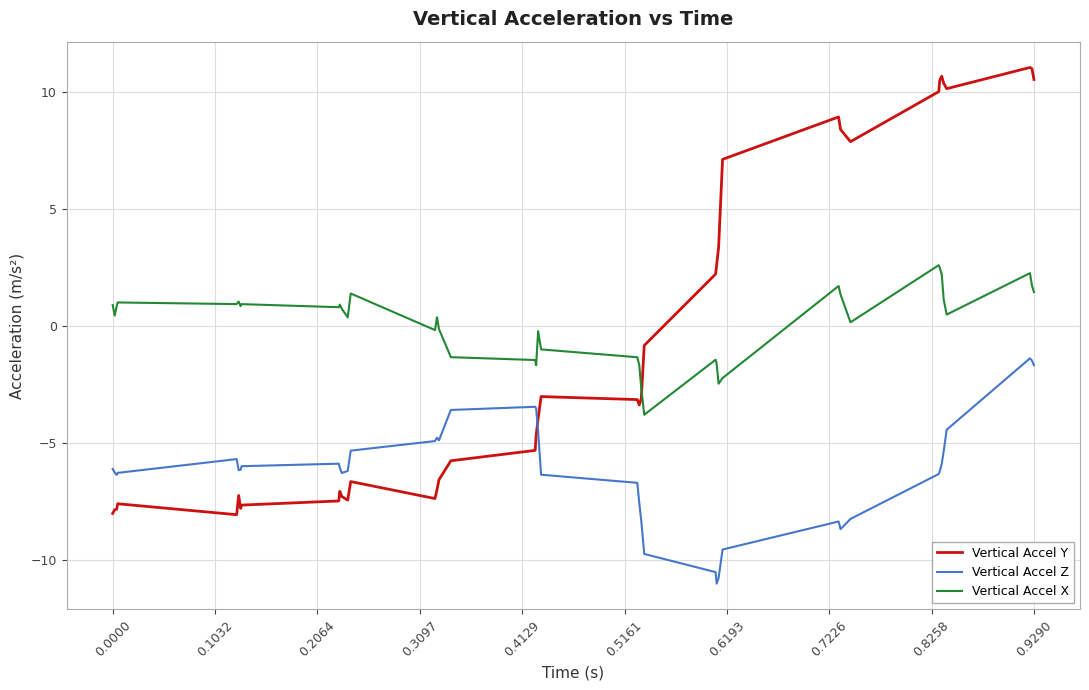

Which series has the largest range (max minus min)?

Vertical Accel Y